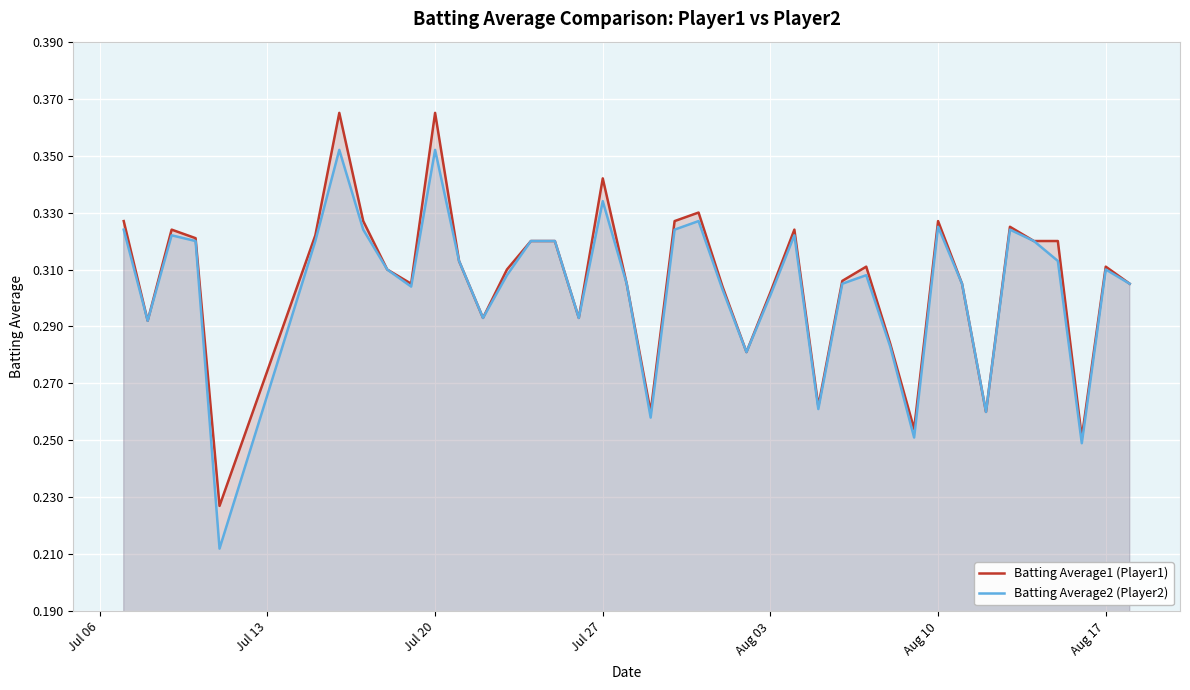

Count the number of categories in the chart.

40